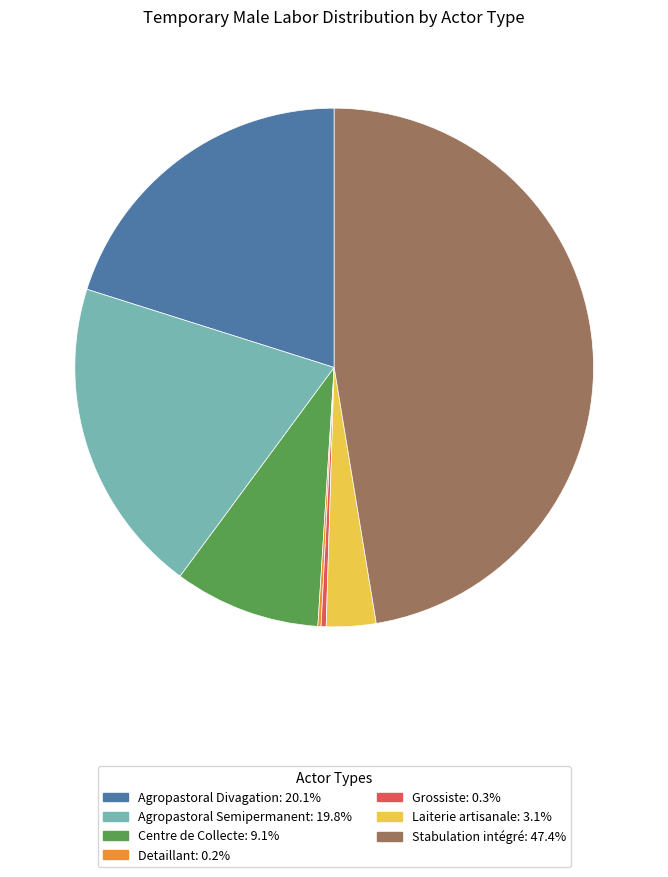

Is there a majority slice in this chart?

No